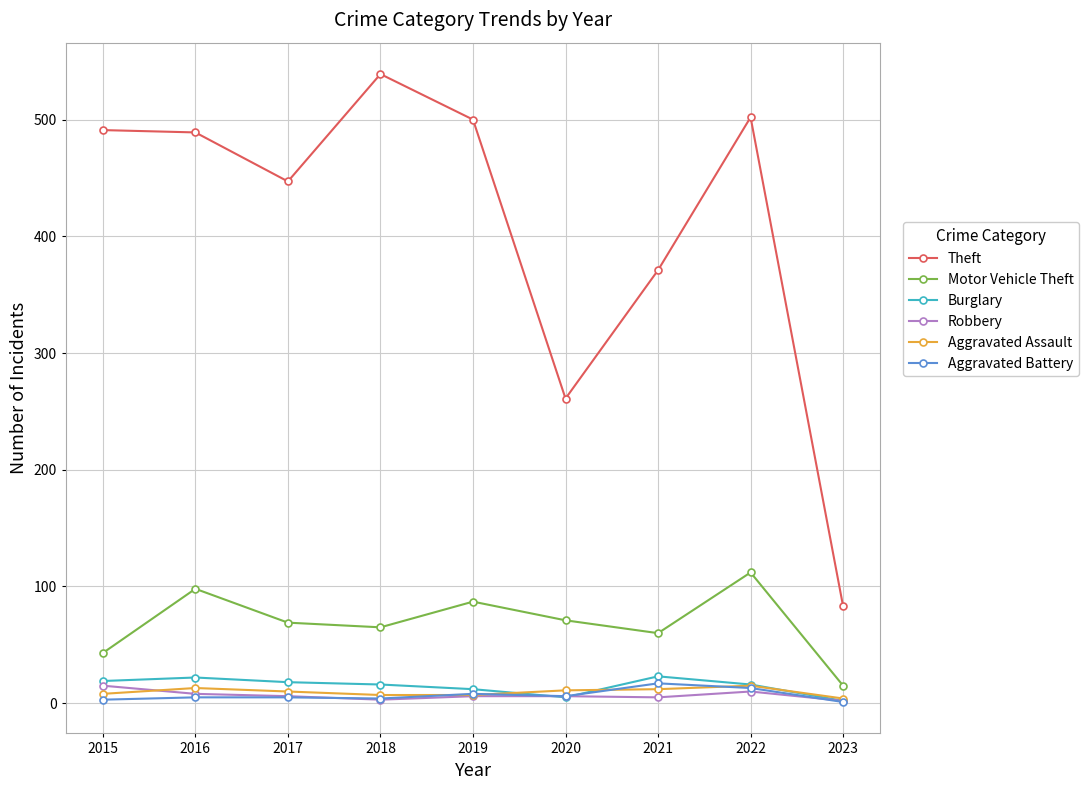

Read the Burglary value at 2023.

2